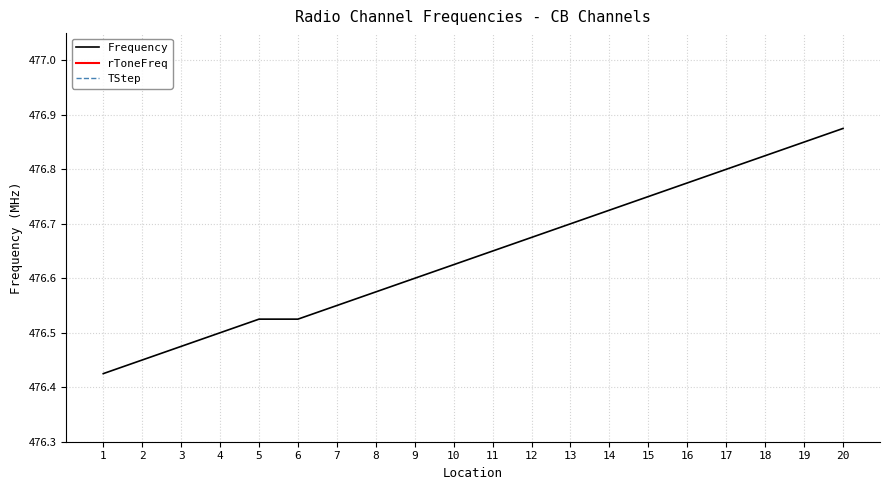

Reading left to right, extract all data points from this chart.

Frequency: 476.4	476.4	476.5	476.5	476.5	476.5	476.6	476.6	476.6	476.6	476.6	476.7	476.7	476.7	476.8	476.8	476.8	476.8	476.9	476.9
rToneFreq: 88.5	88.5	88.5	88.5	88.5	88.5	88.5	88.5	88.5	88.5	88.5	88.5	88.5	88.5	88.5	88.5	88.5	88.5	88.5	88.5
TStep: 12.5	12.5	12.5	12.5	12.5	12.5	12.5	12.5	12.5	12.5	12.5	12.5	12.5	12.5	12.5	12.5	12.5	12.5	12.5	12.5